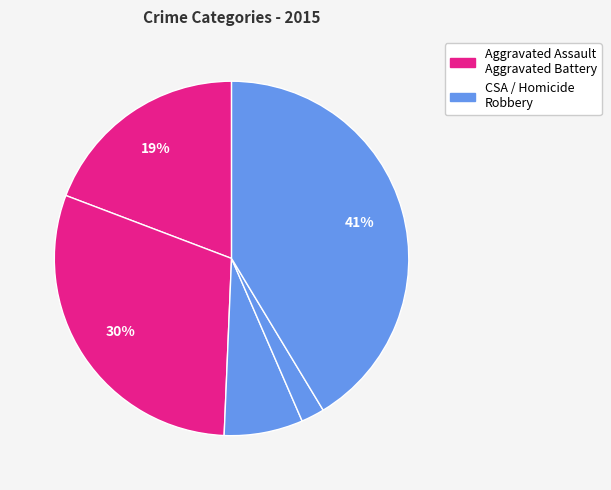

How many slices are in this pie chart?

5